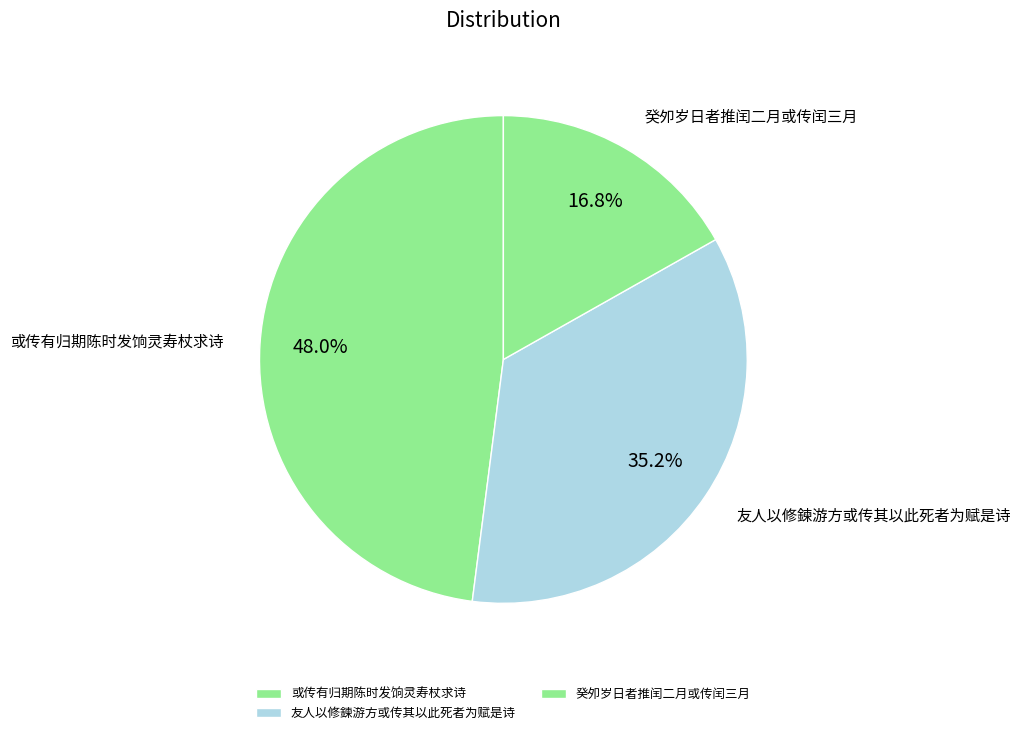

Combined, what portion of the pie is 或传有归期陈时发饷灵寿杖求诗 and 友人以修鍊游方或传其以此死者为赋是诗?

83.2%